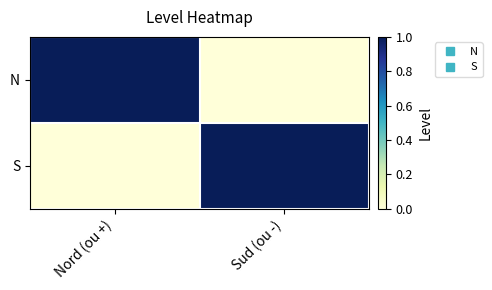

What is the spread (max minus min) of values at Nord (ou +)?

1